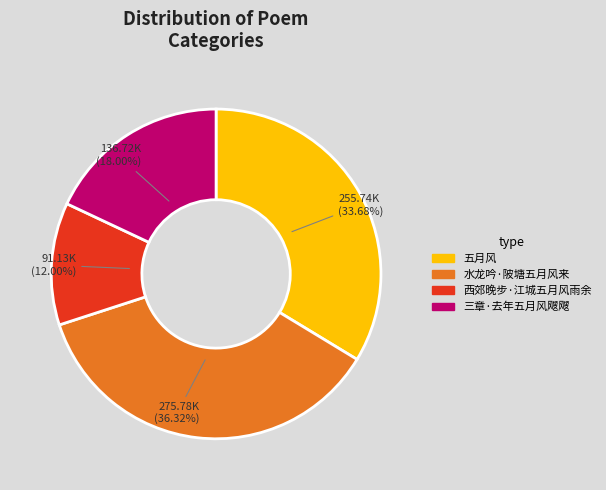

How many segments does this pie chart have?

4